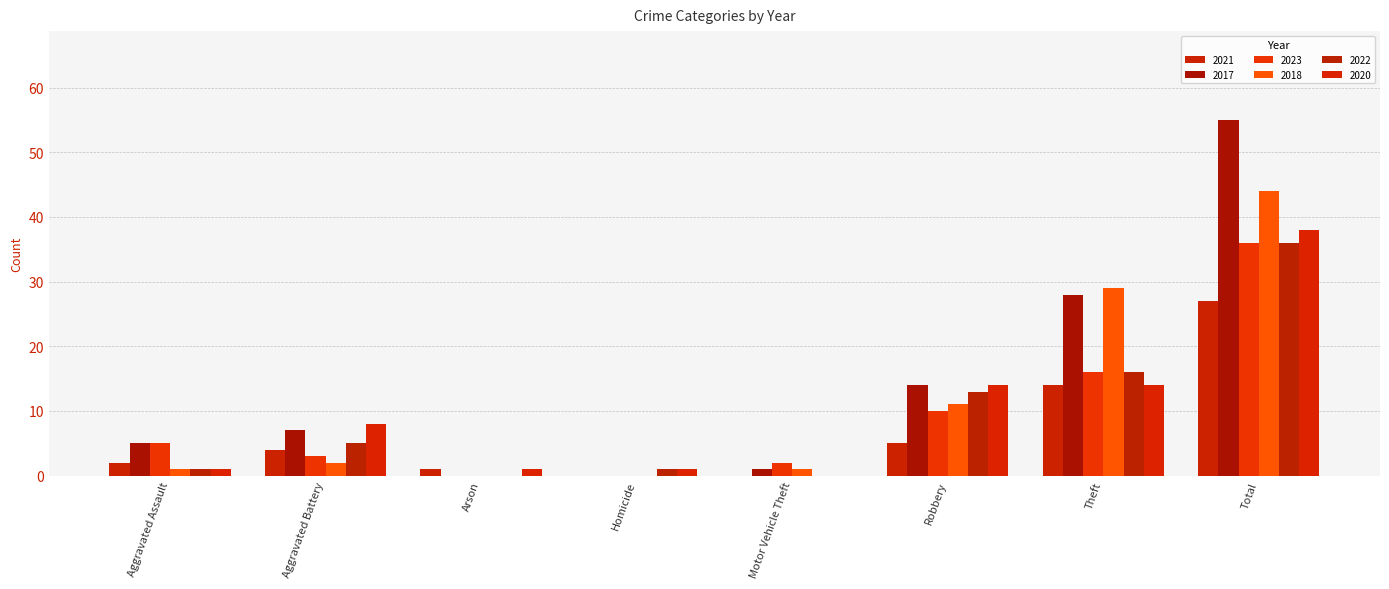

Is it true that 2017 equals -25 at Homicide?

False